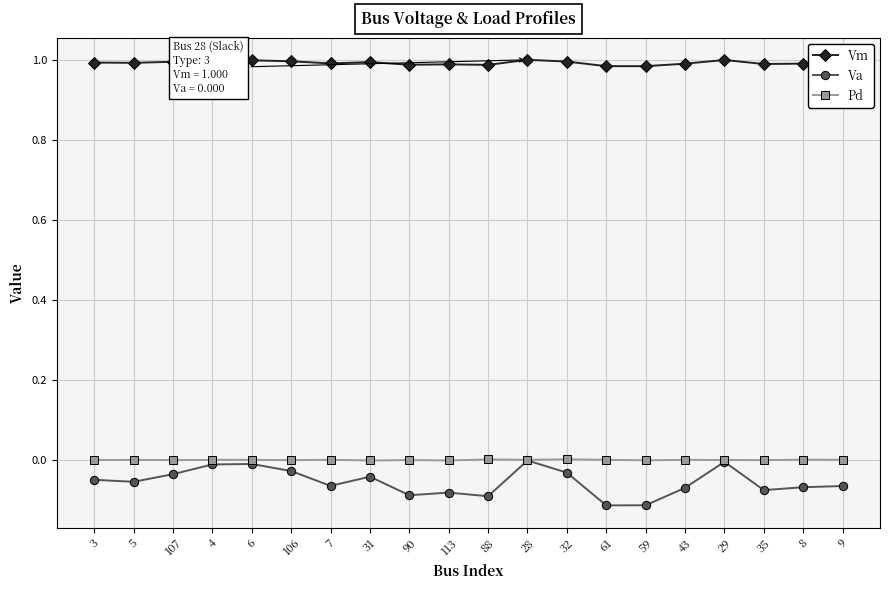

True or false: Va and Vm intersect in this chart.

False